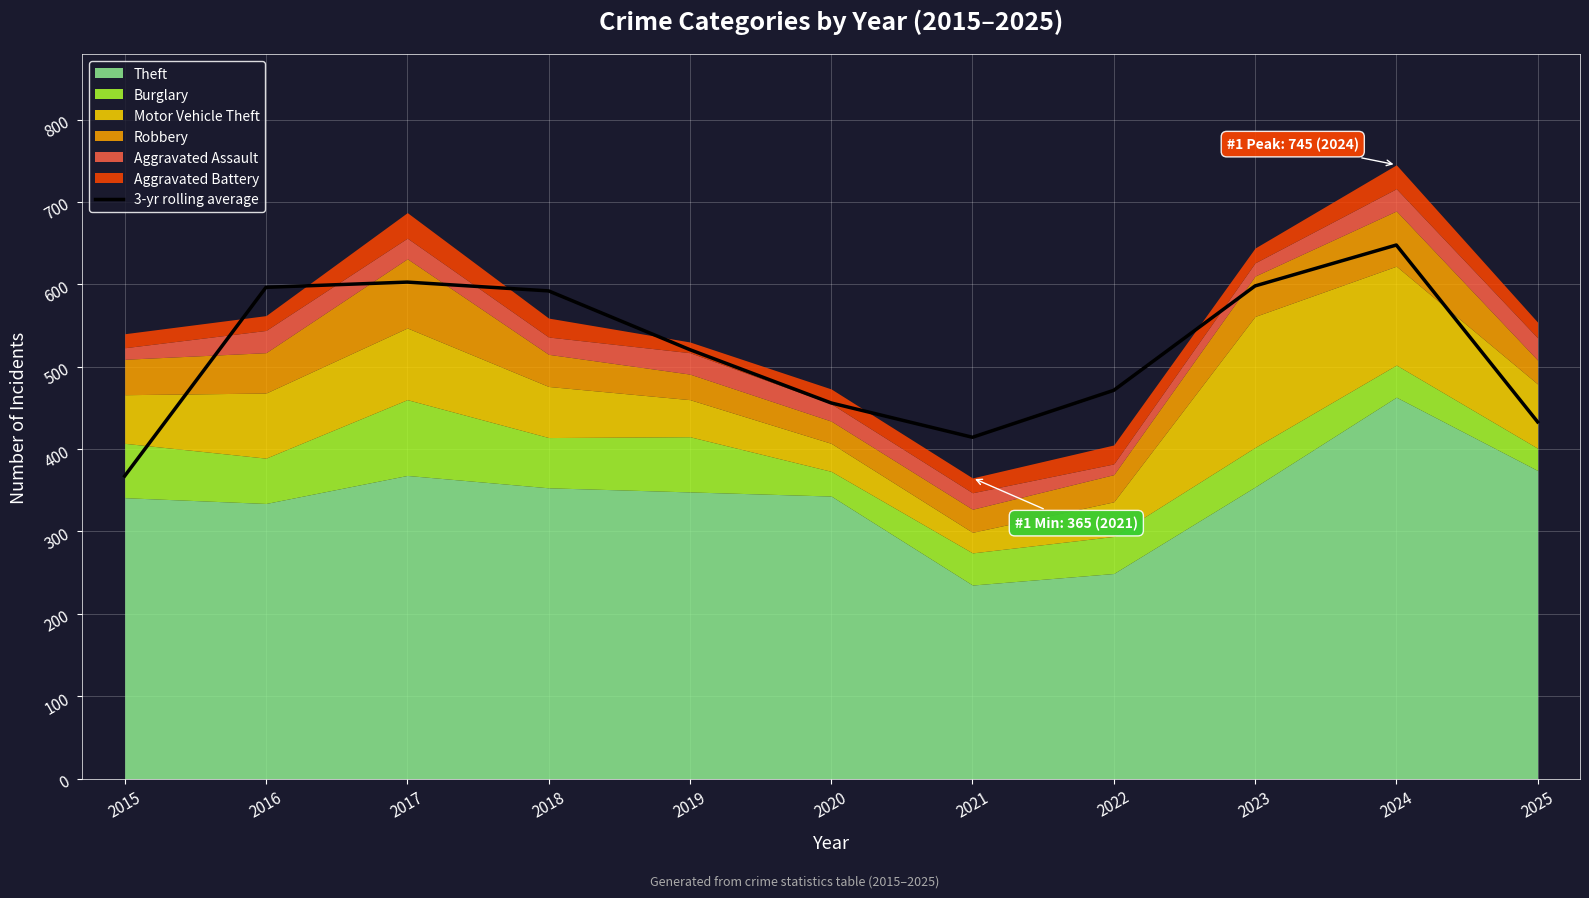

What is the smallest value displayed?

367.3